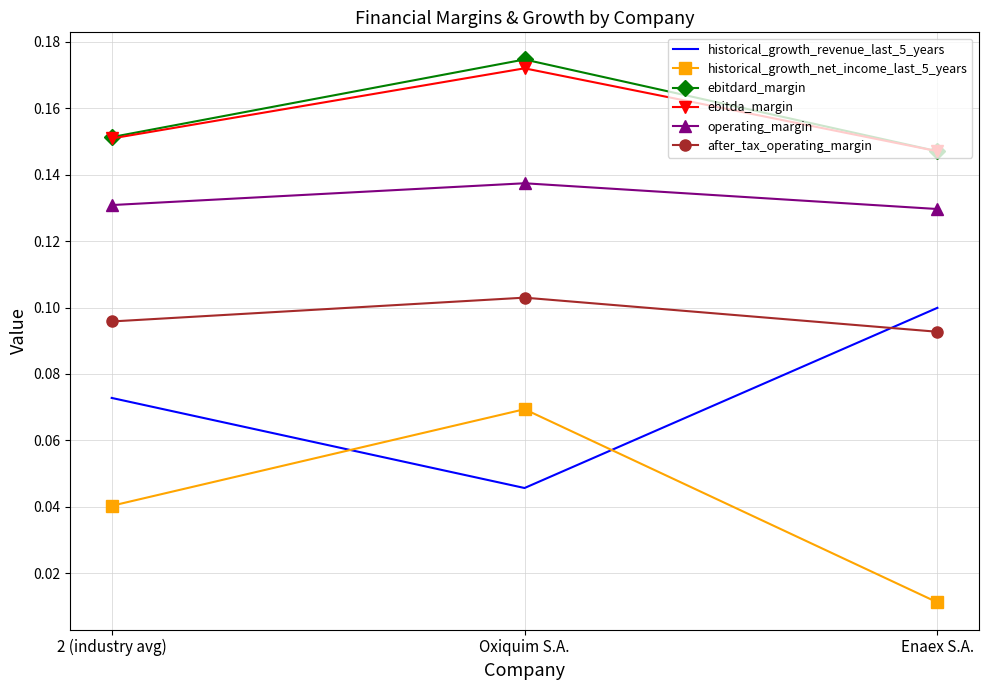

Which category has the lowest value in the ebitda_margin series?

Enaex S.A.